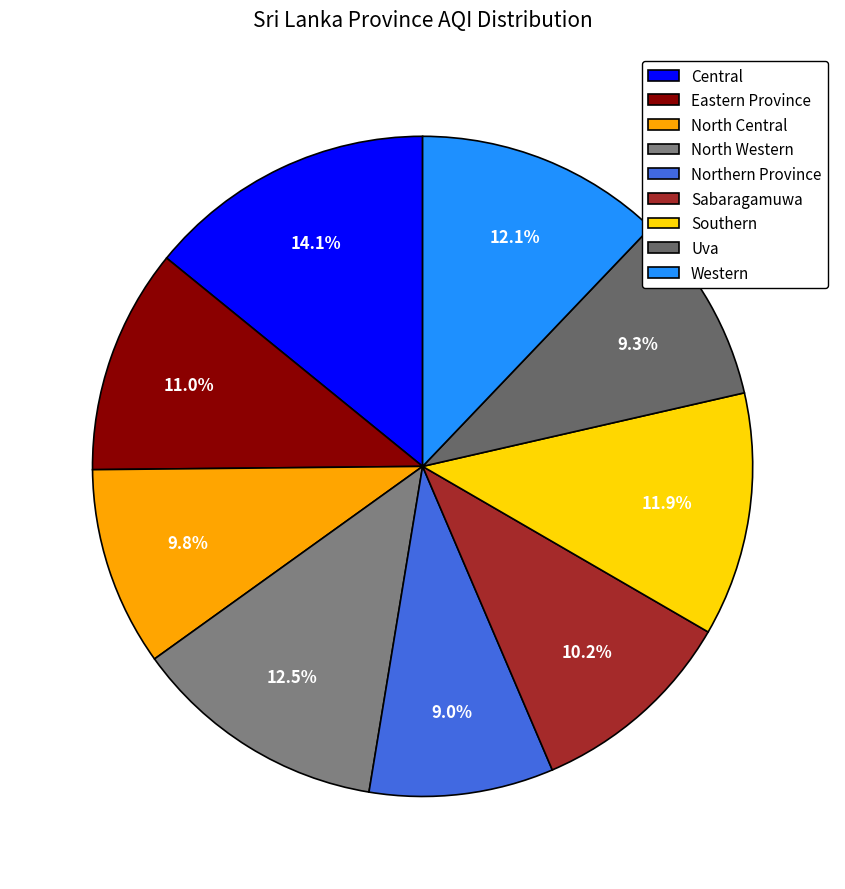

Rank the categories by value from highest to lowest.

Central, North Western, Western, Southern, Eastern Province, Sabaragamuwa, North Central, Uva, Northern Province